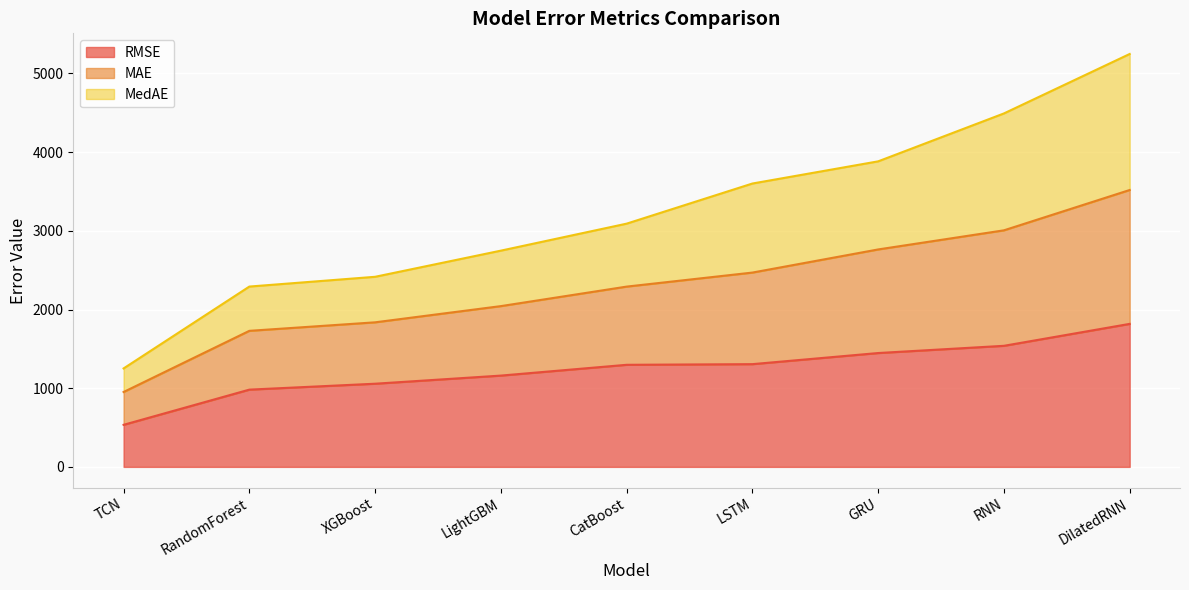

What is the maximum value for RMSE?

1817.7